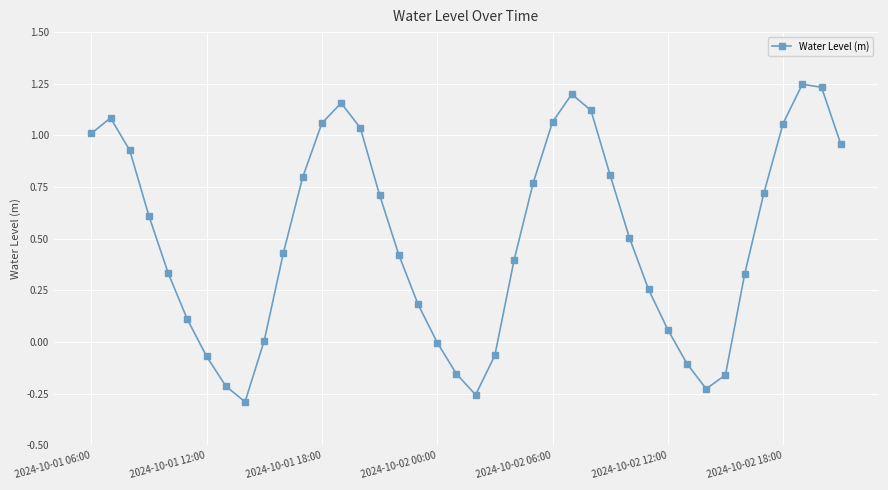

How many points are higher than both their immediate neighbors (excluding endpoints)?

4